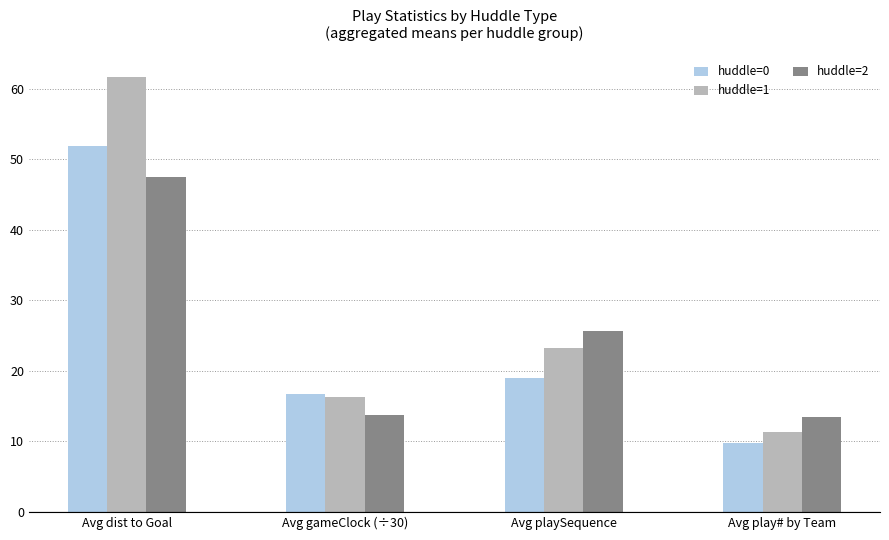

How many bars are there in each group?

3